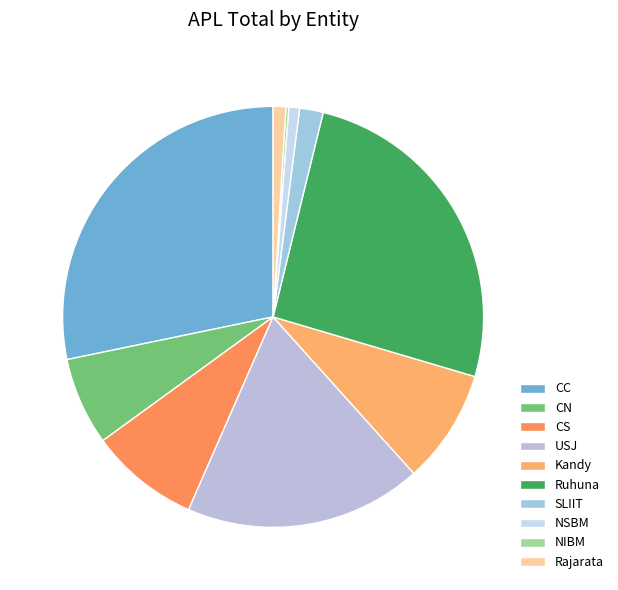

Does CC account for over 50% of the chart?

No